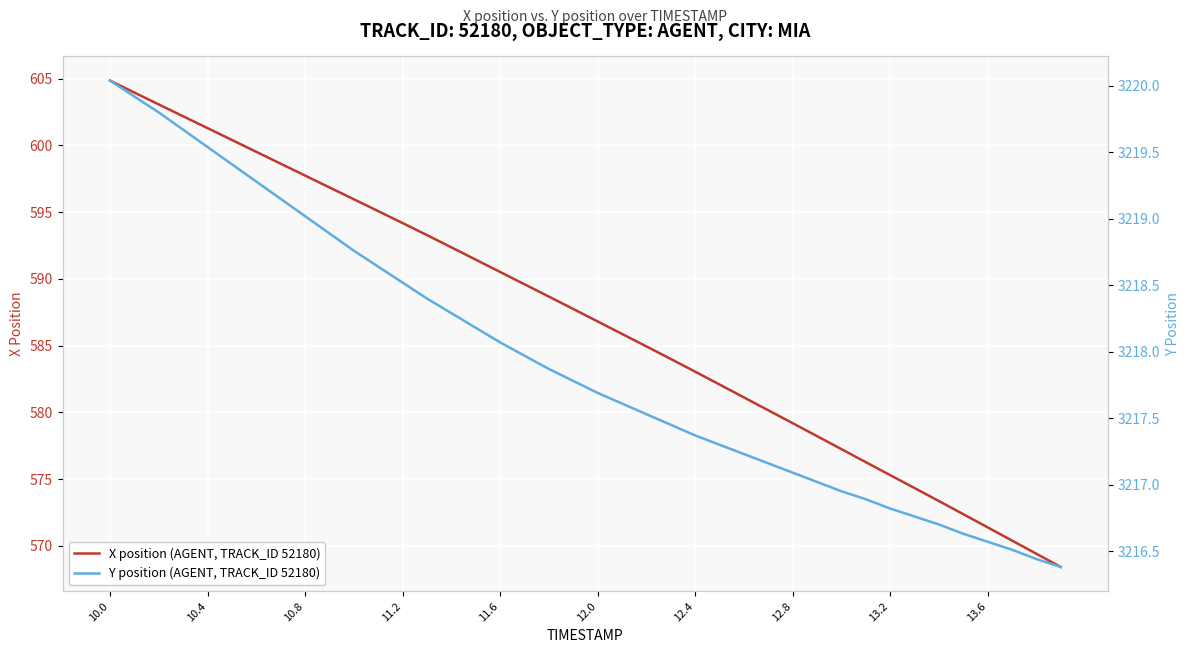

What is the maximum value for X position (AGENT, TRACK_ID 52180)?

604.9